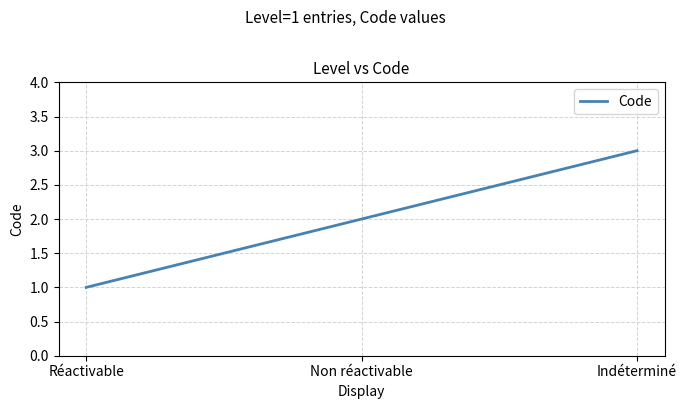

Reading right to left, list all the values displayed in this chart.

3	2	1